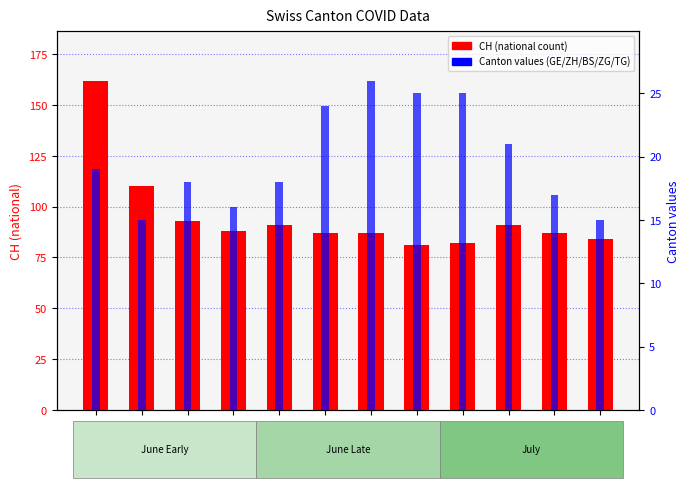

What is the total value across all series at 2020-07-01?

112